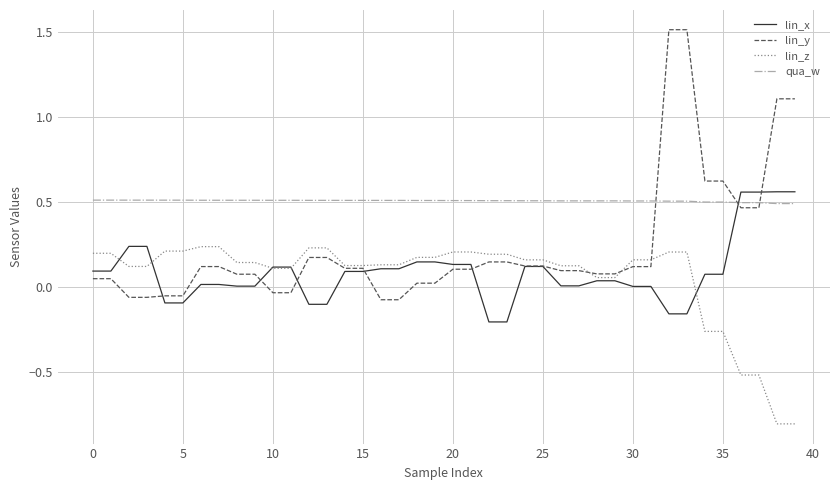

How many times do lin_x and qua_w cross each other?

1